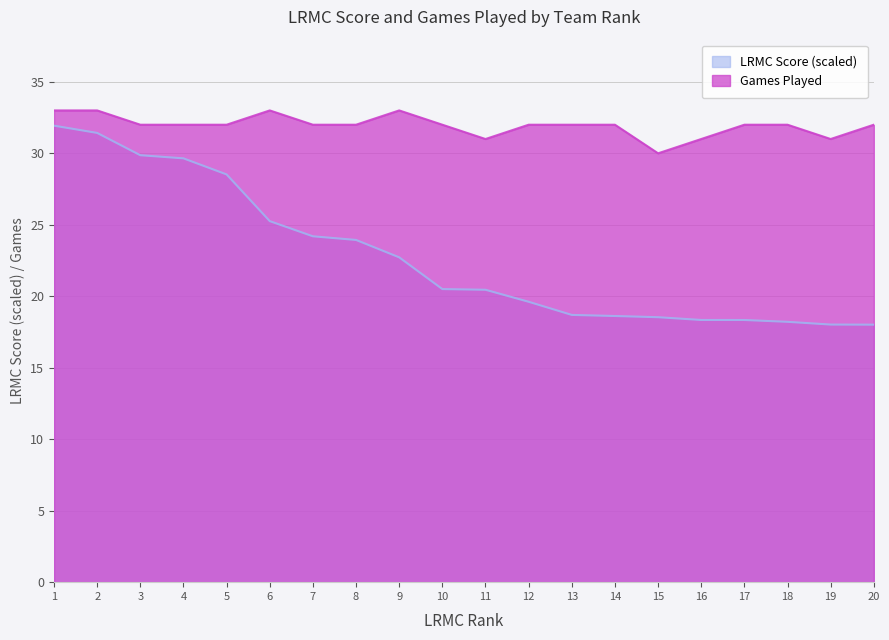

True or false: ngames and LRMC cross at least once.

False